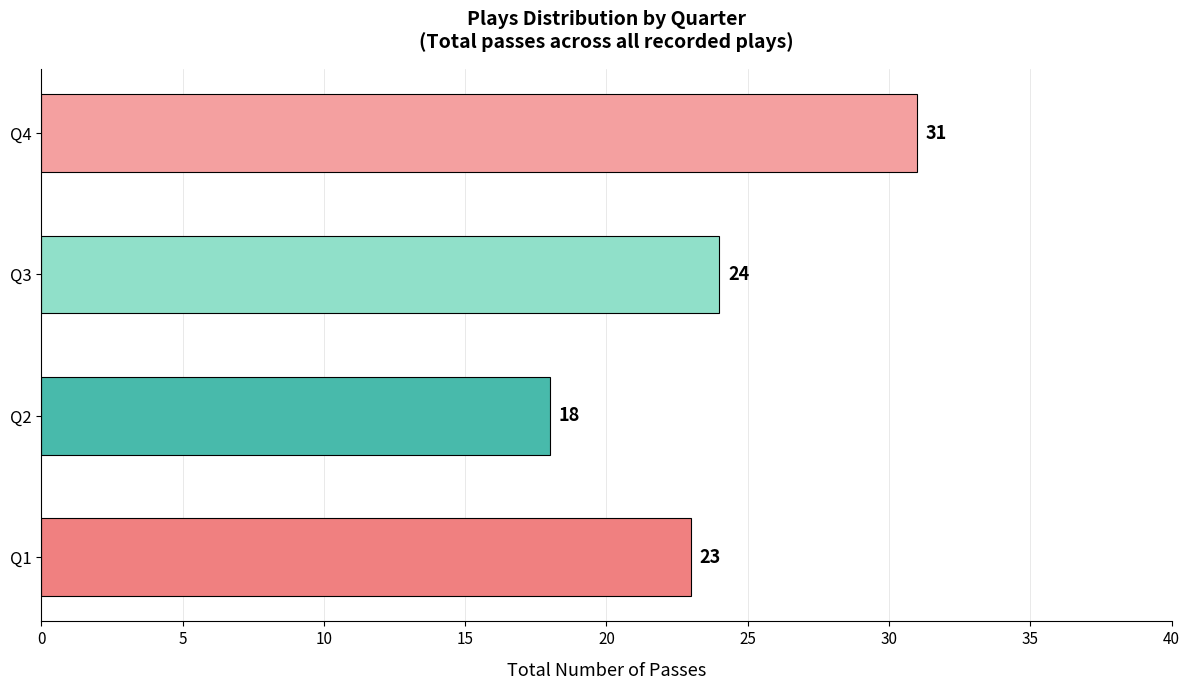

Reading top to bottom, what are all the values shown in this chart?

31	24	18	23